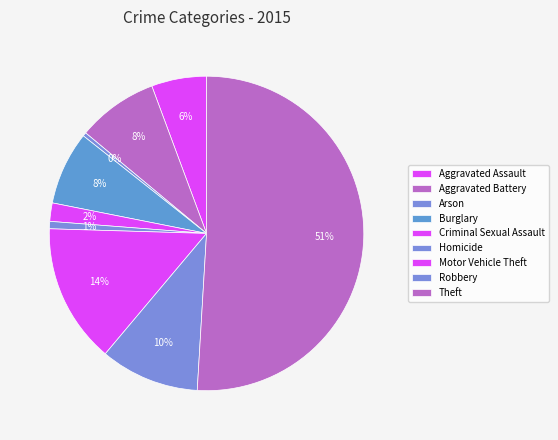

What percentage is NOT represented by Aggravated Battery?

91.7%